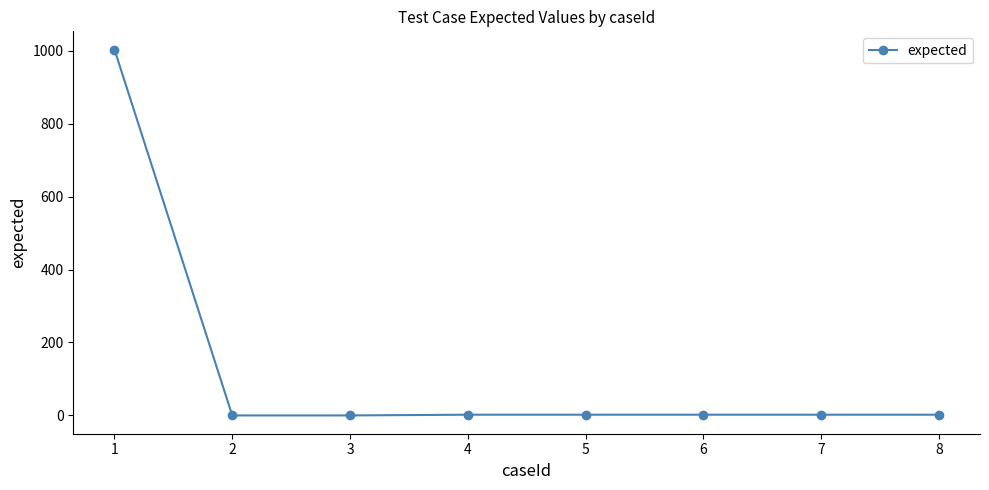

Is it true that the value at 1 is 1003?

True